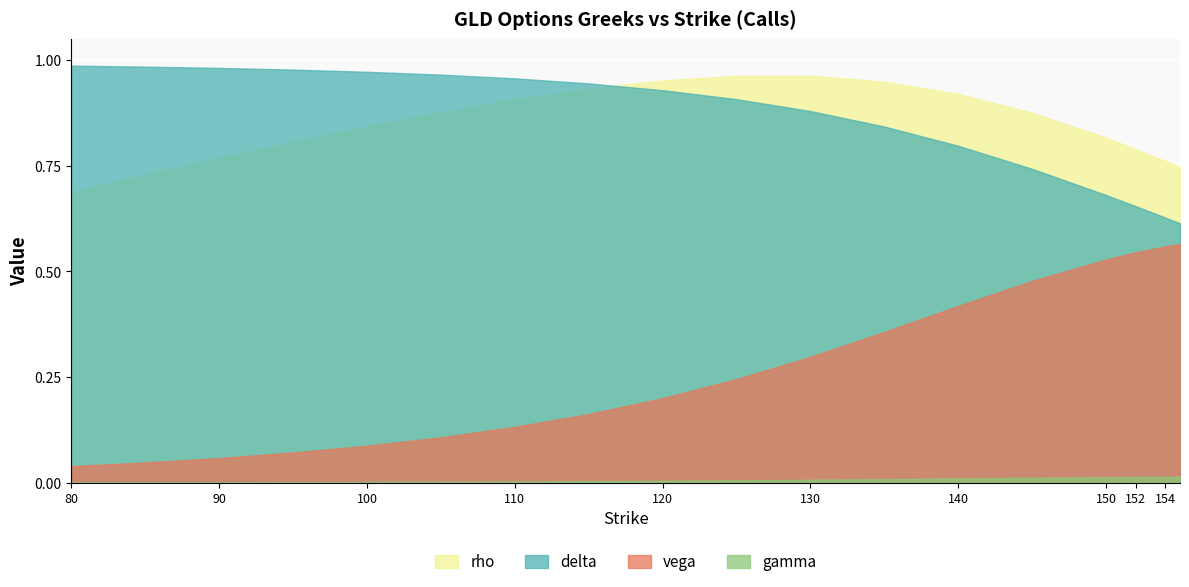

At which category does the chart reach its peak across all series?

80